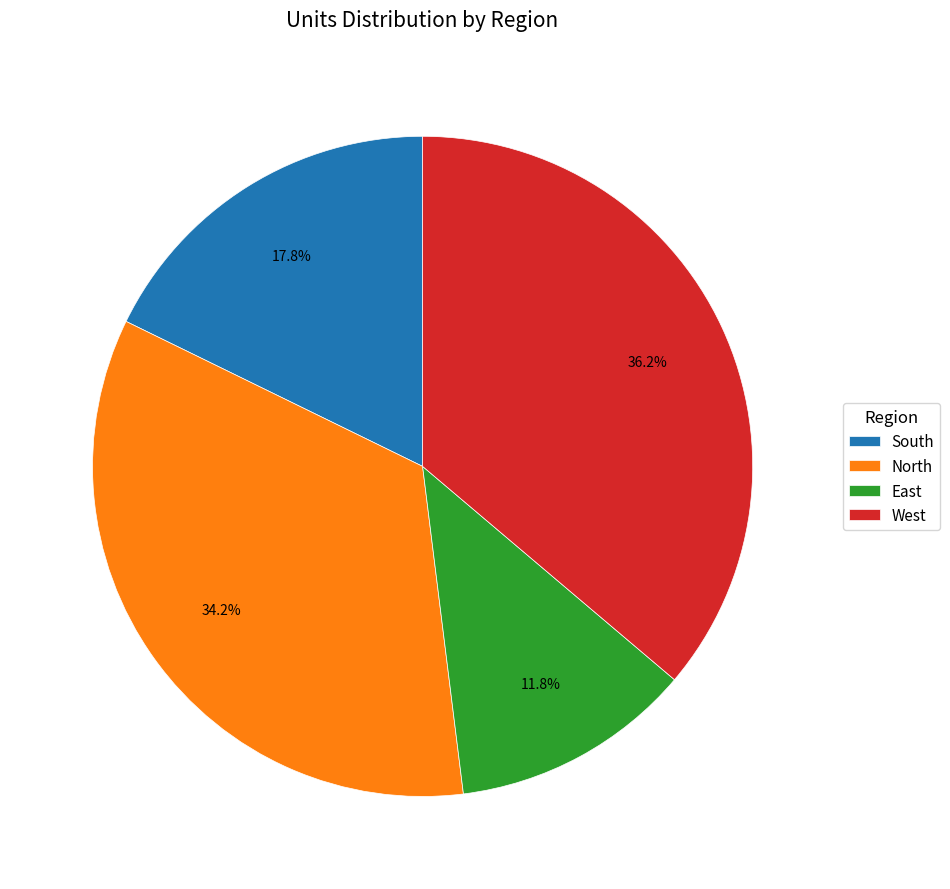

How many slices are in this pie chart?

4